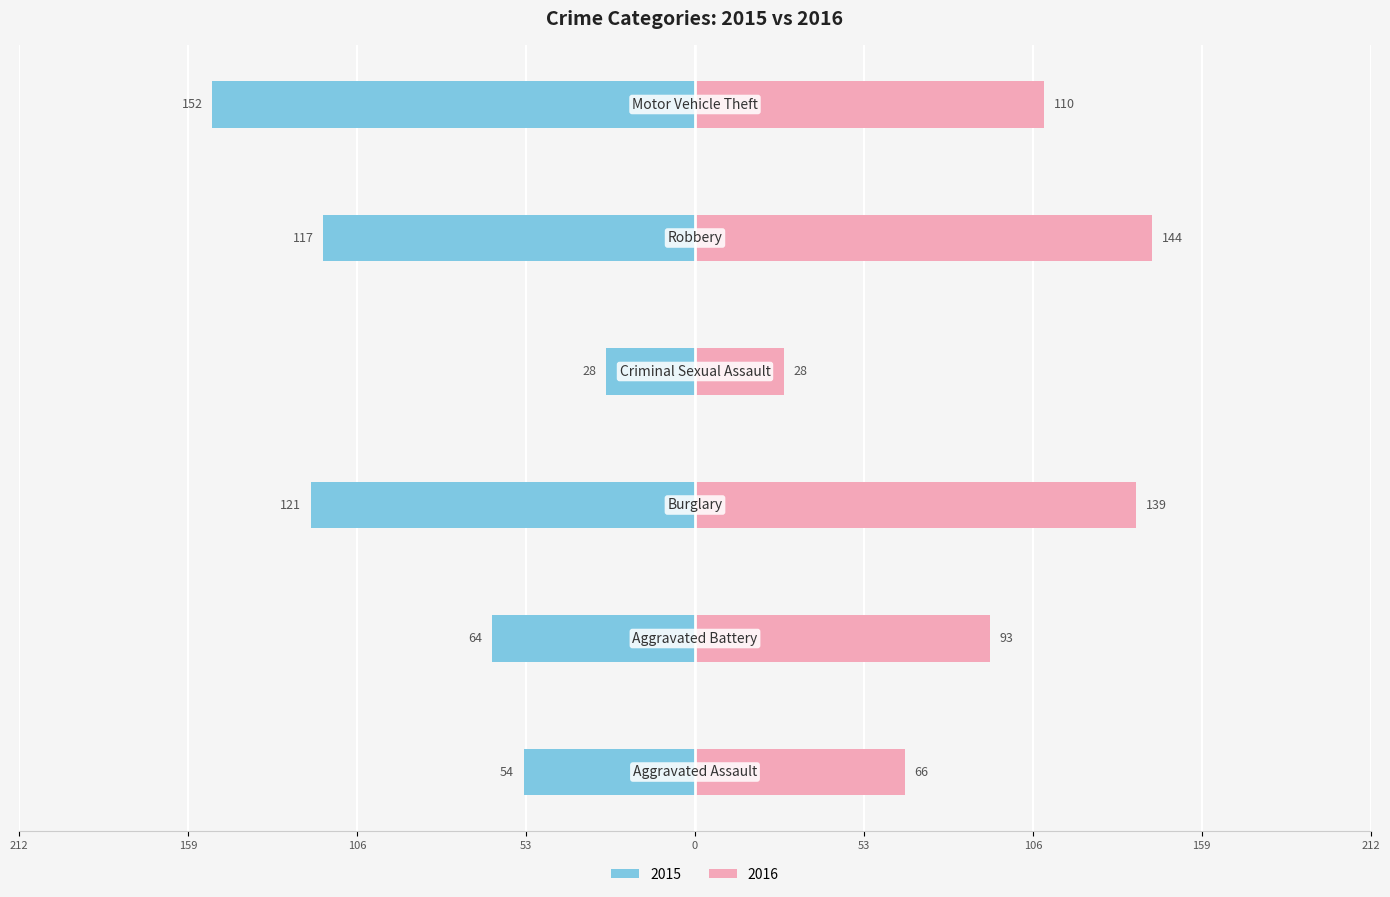

What are all the series names shown in the legend?

2015, 2016